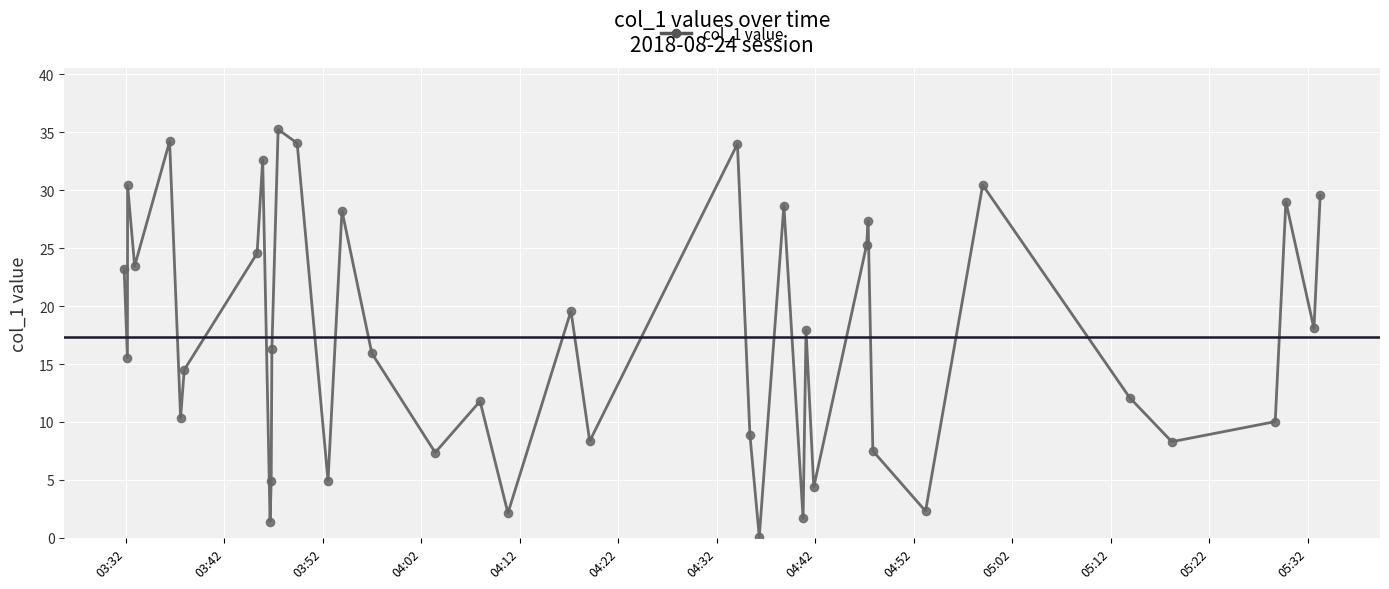

What is the greatest value displayed?

35.2